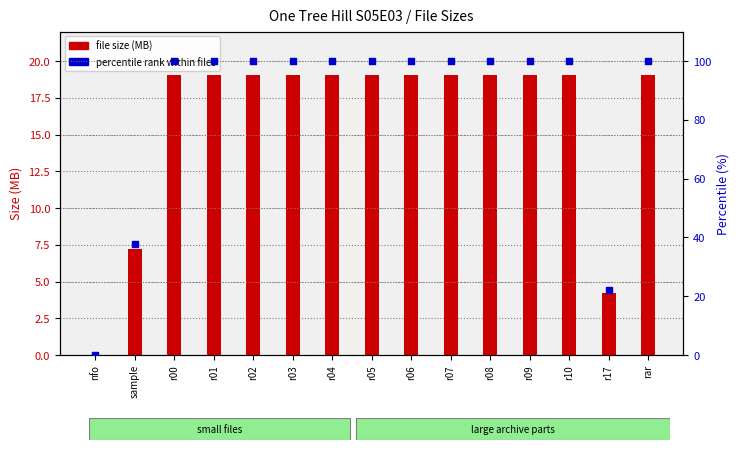

At which category is the sum across all series the highest?

r00